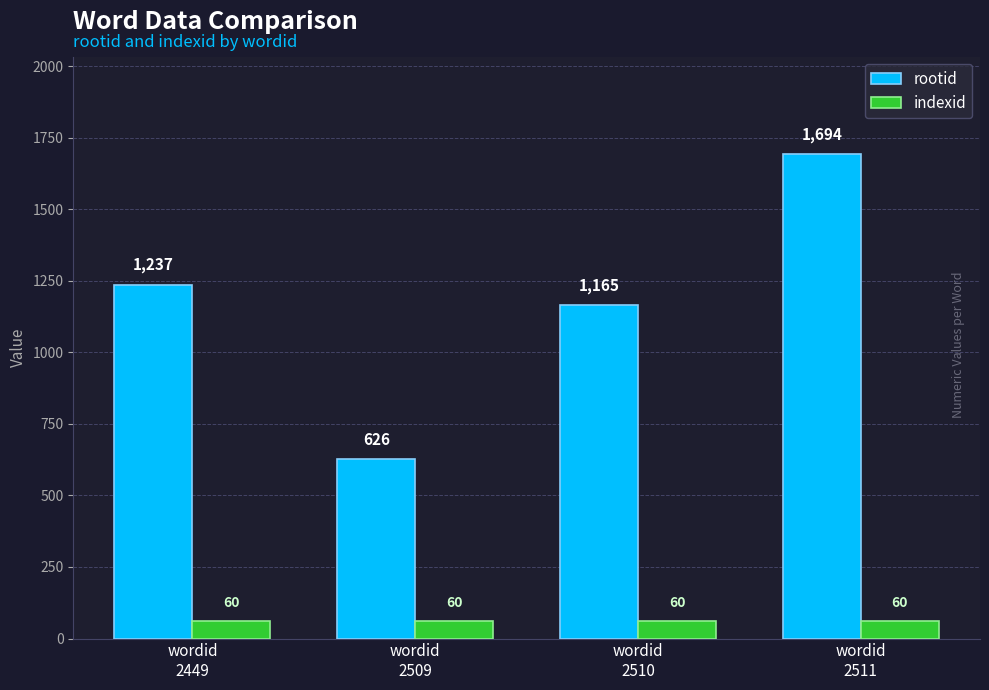

What value does the rootid series have at wordid
2509, to the nearest 50?

650